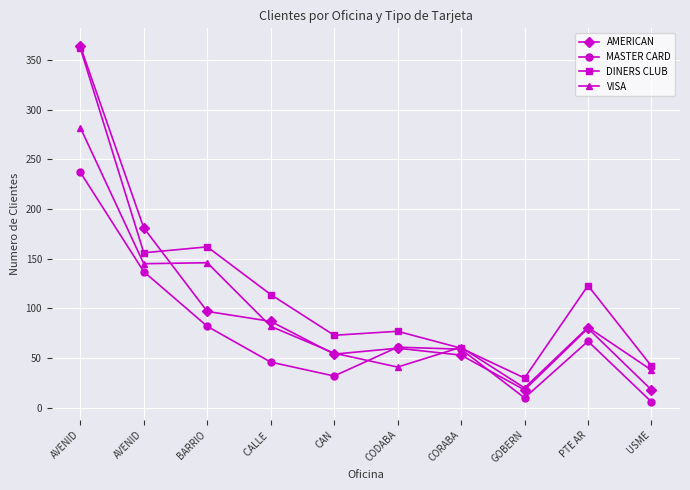

Does the chart display data point markers on the line(s)?

Yes